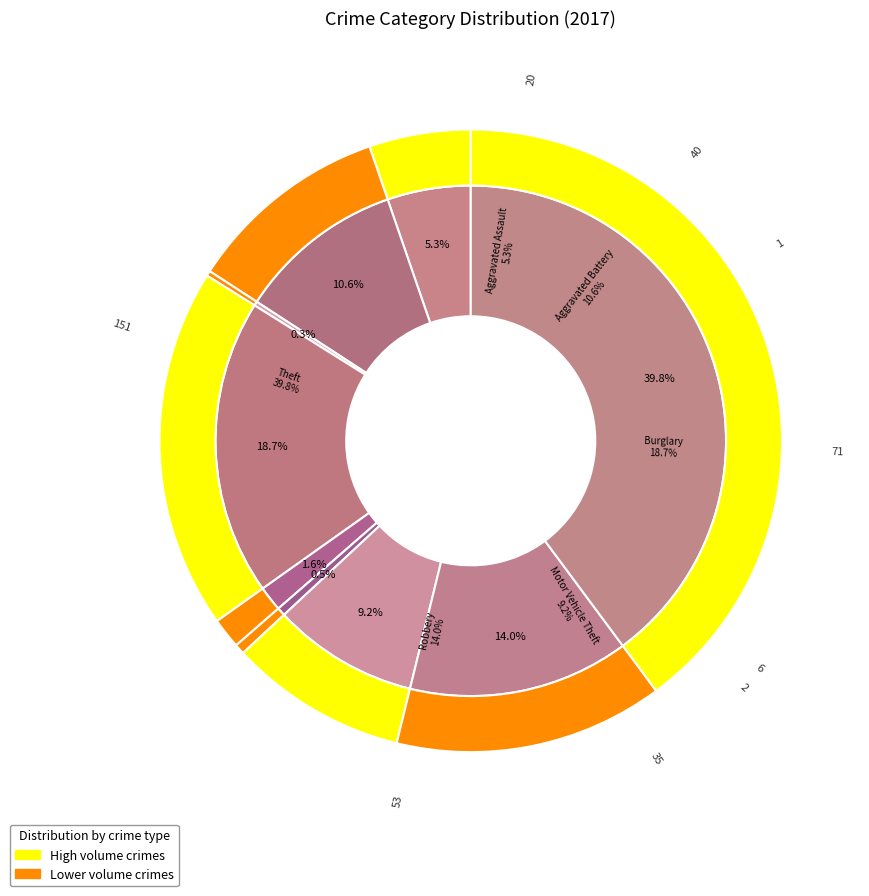

Does any single category account for the majority?

No